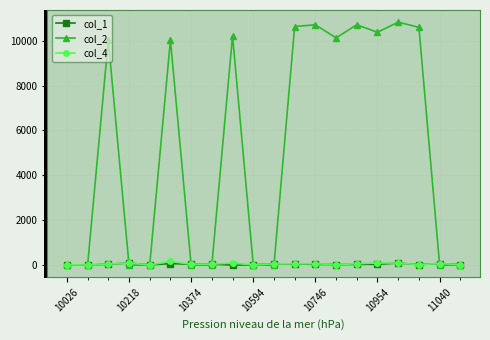

True or false: col_2 has more than 1 points higher than both neighbors.

True